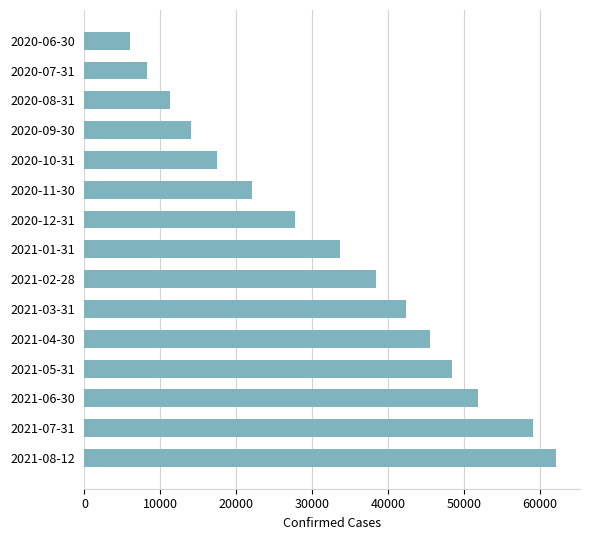

How many categories are shown in the chart?

15